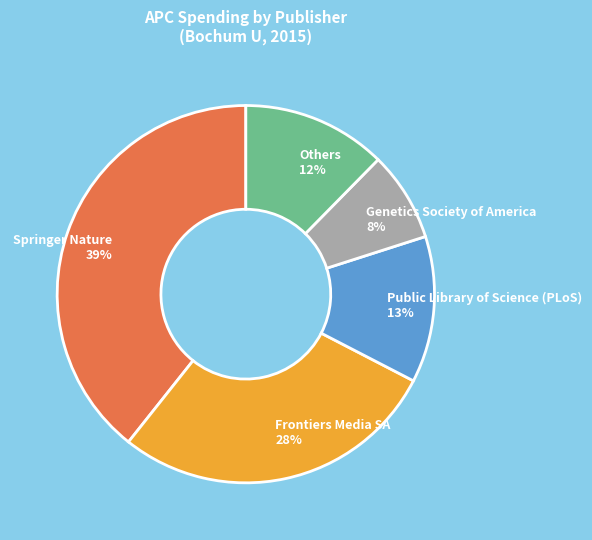

What is the largest slice in the pie chart?

Springer Nature